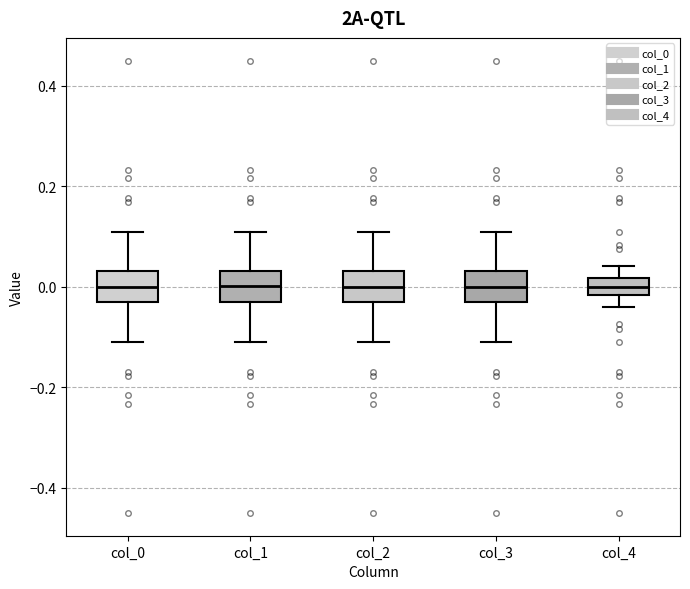

Reading left to right, transcribe this box plot: for each box, give where its median line is, the range the box spans, and where its two whiskers end, as read against the y-axis. The values are not printed on the chart, so give them approximately, as read against the axis.

col_0: median 0.00, box -0.04 to 0.04, whiskers -0.10 to 0.10
col_1: median 0.00, box -0.04 to 0.04, whiskers -0.10 to 0.10
col_2: median 0.00, box -0.04 to 0.04, whiskers -0.10 to 0.10
col_3: median 0.00, box -0.04 to 0.04, whiskers -0.10 to 0.10
col_4: median 0.00, box -0.02 to 0.02, whiskers -0.04 to 0.04